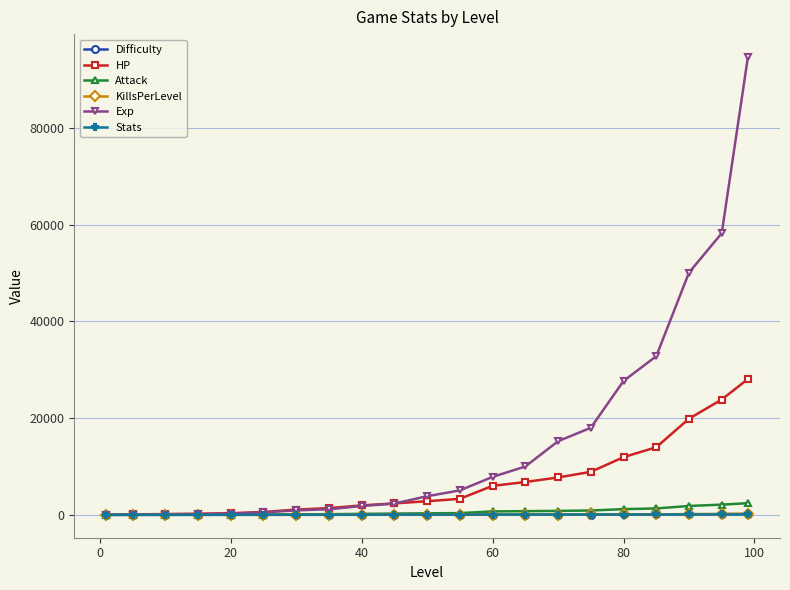

Which series has the widest spread of values?

Exp